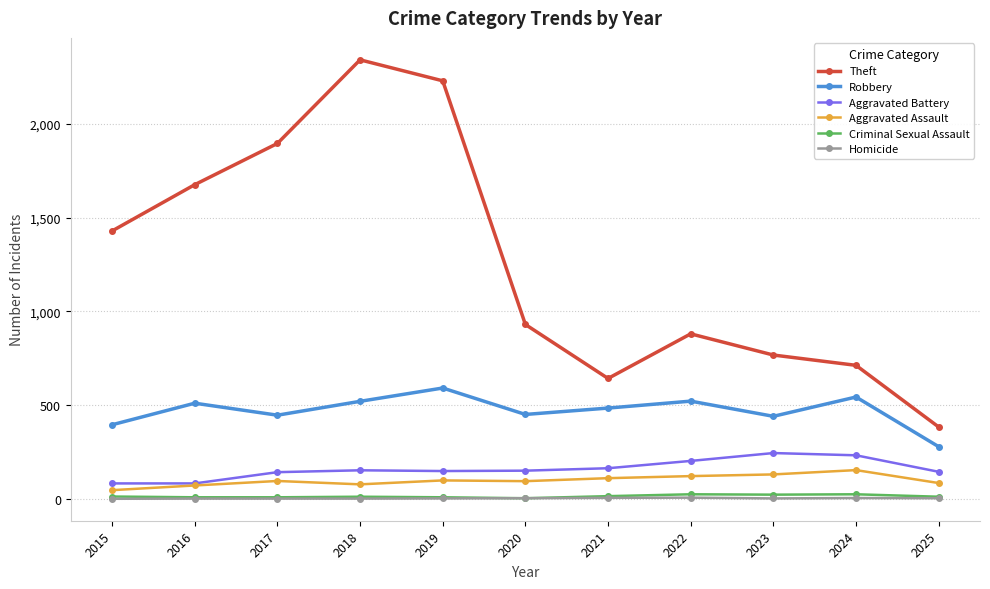

Which series has the largest range (max minus min)?

Theft